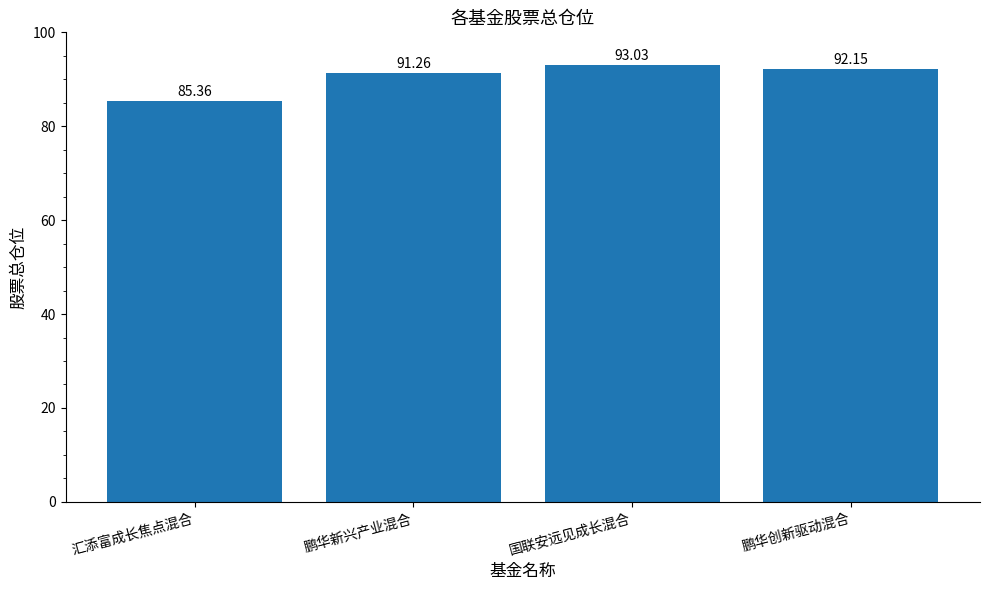

Is it true that the value at 汇添富成长焦点混合 is 85.4?

True